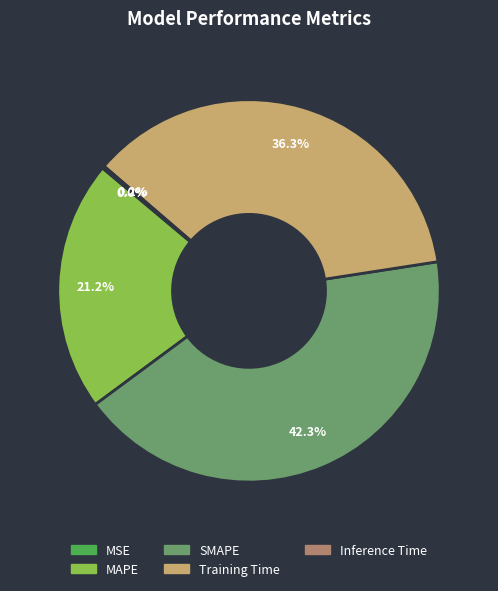

What percentage is NOT represented by SMAPE?

57.7%